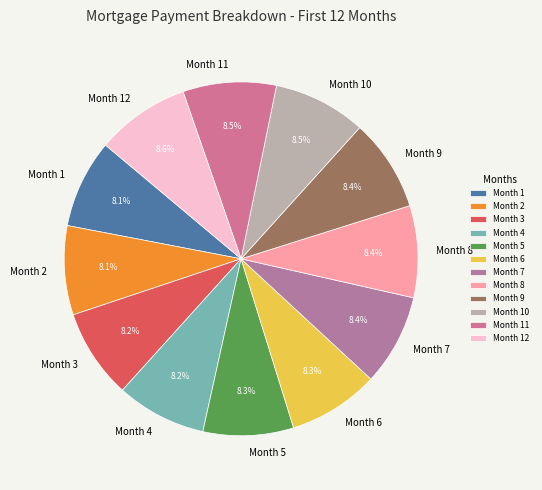

Approximately how many times larger is the value at Month 7 compared to Month 3?

1.0